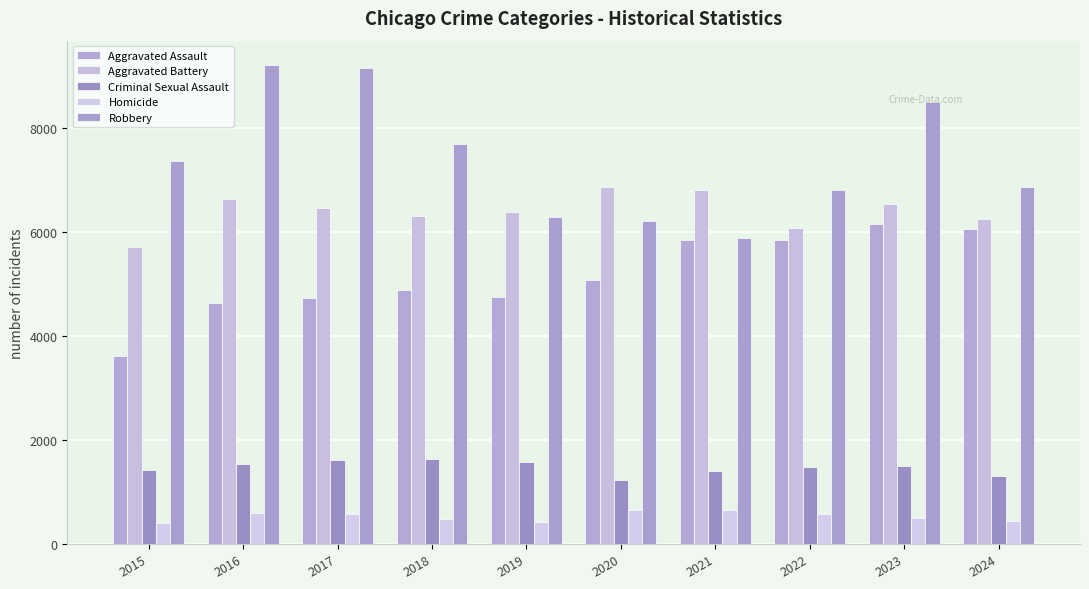

At which category is the sum across all series the highest?

2023